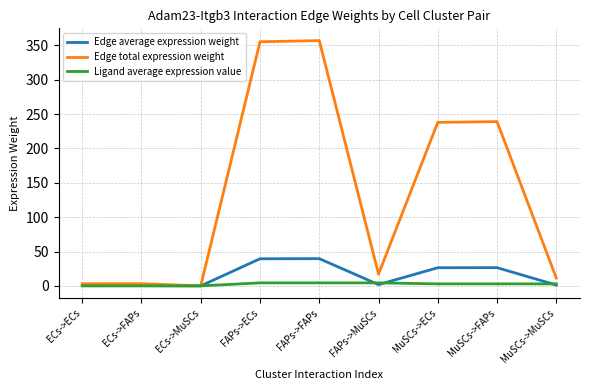

The value of Ligand average expression value at ECs->MuSCs is 0.0. True or false?

True